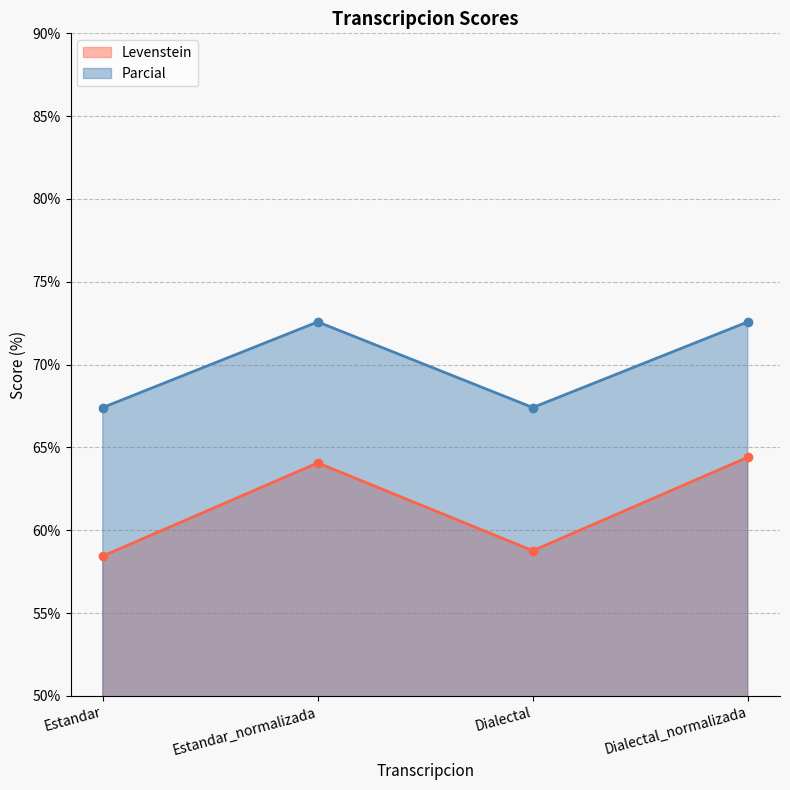

True or false: Levenstein and Parcial cross at least once.

False